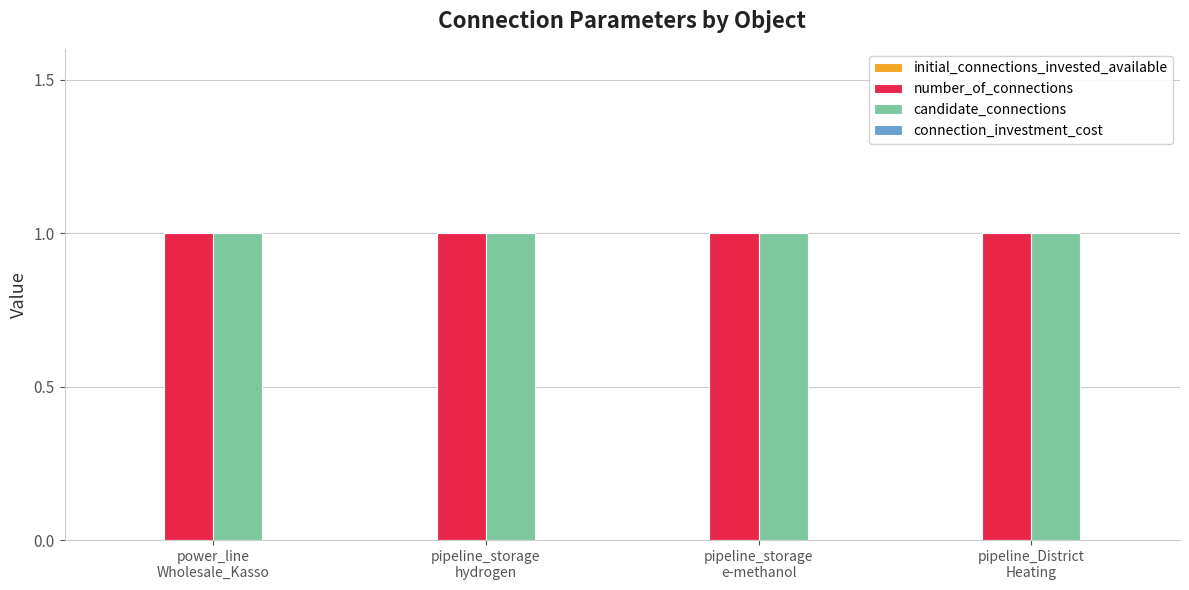

Count the number of data series in this chart.

4